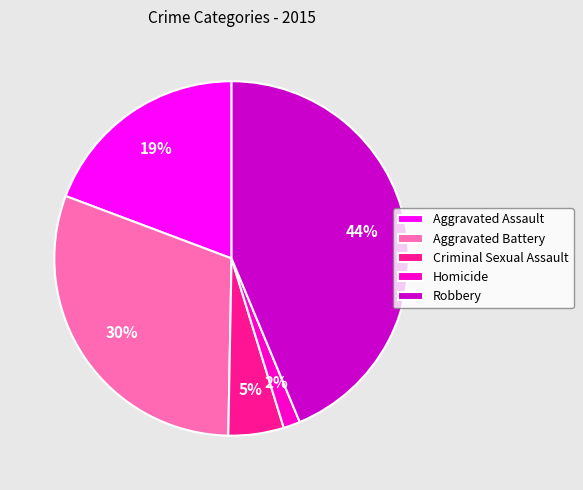

True or false: Aggravated Assault accounts for 19% of the total.

True